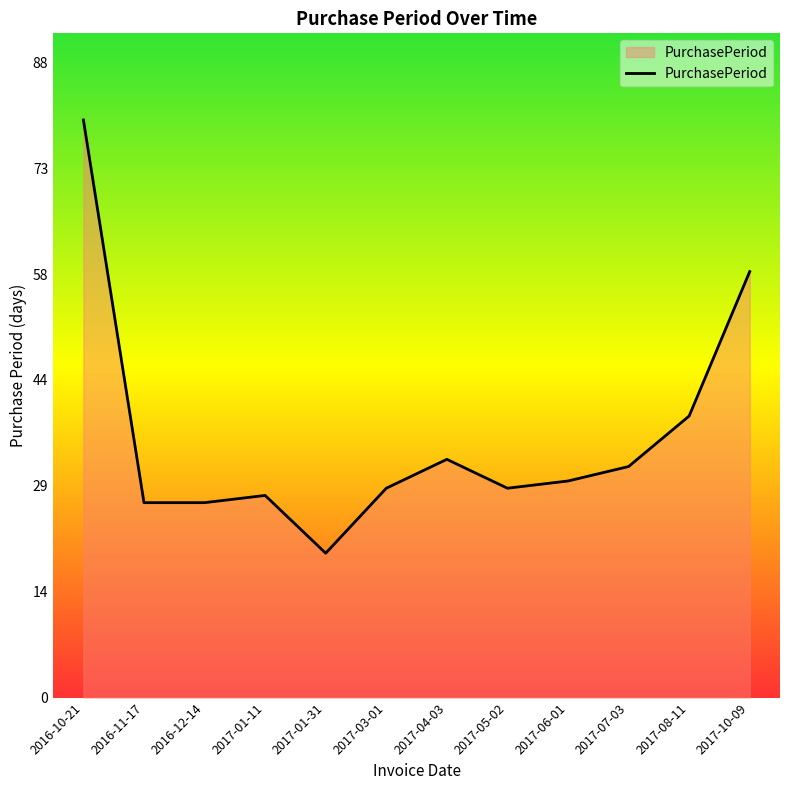

Is it true that the value at 2016-12-14 is 10?

False